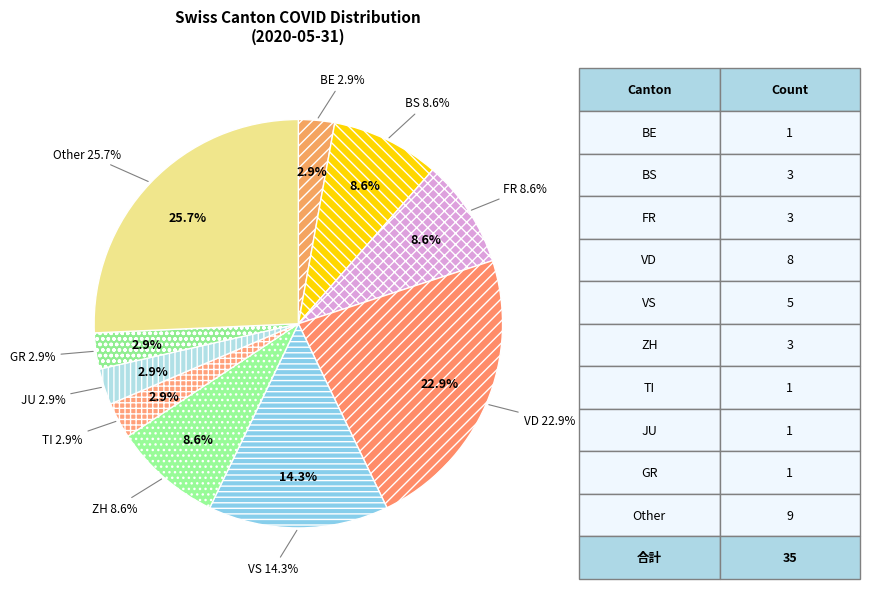

Does GE represent more than half of the total?

No